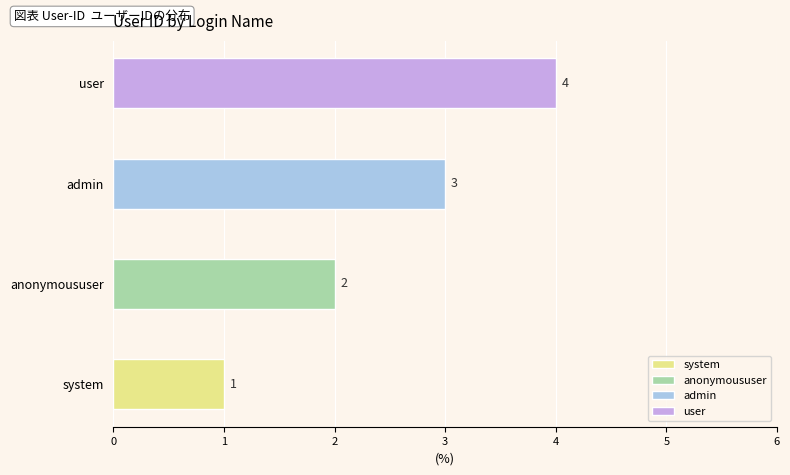

How many data points are less than 3?

2